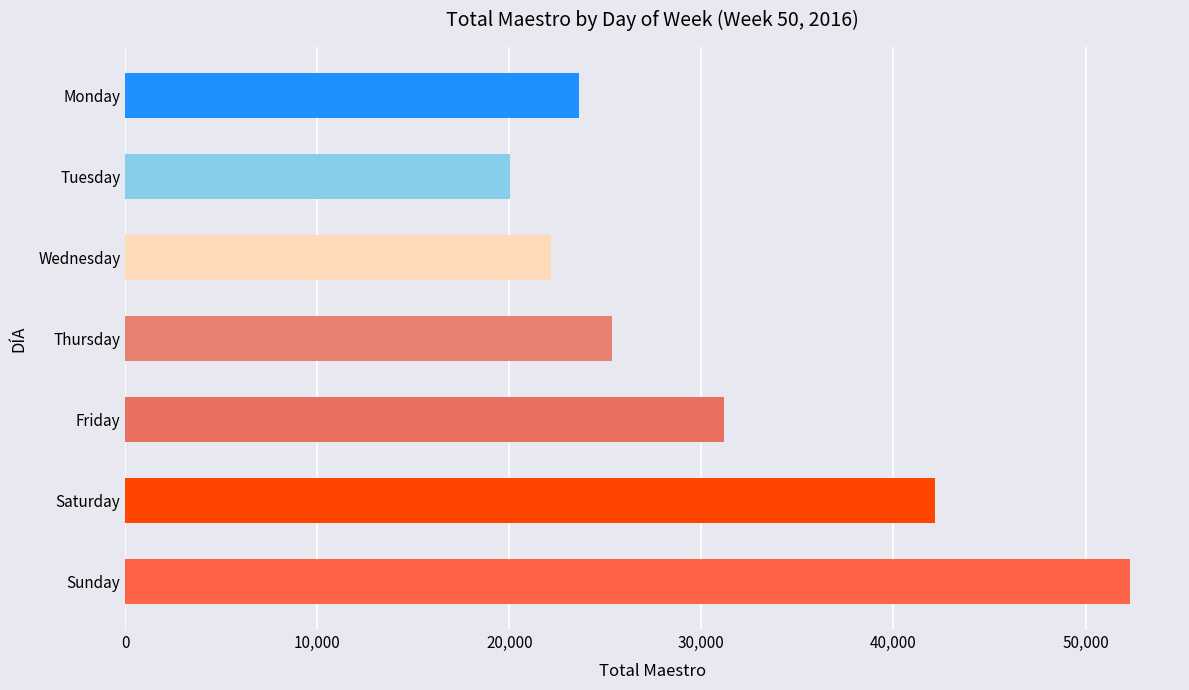

What is the greatest value displayed?

52304